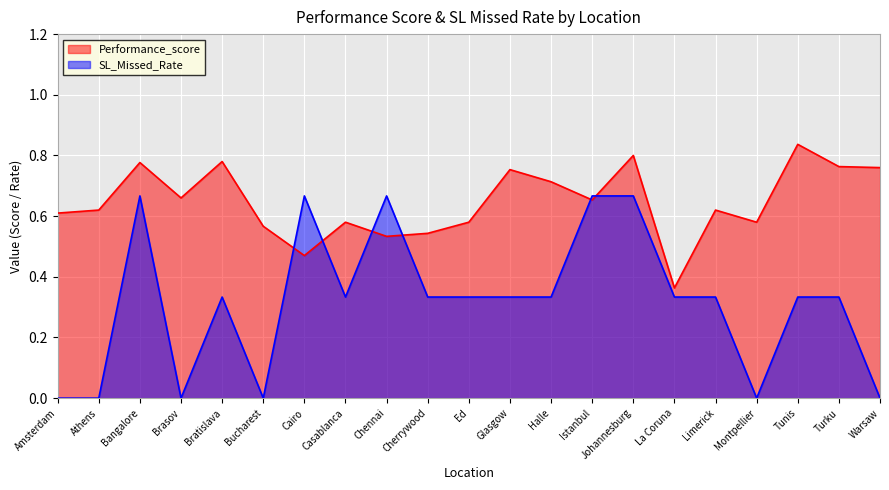

Is it true that Performance_score equals 0.6 at Montpellier?

True